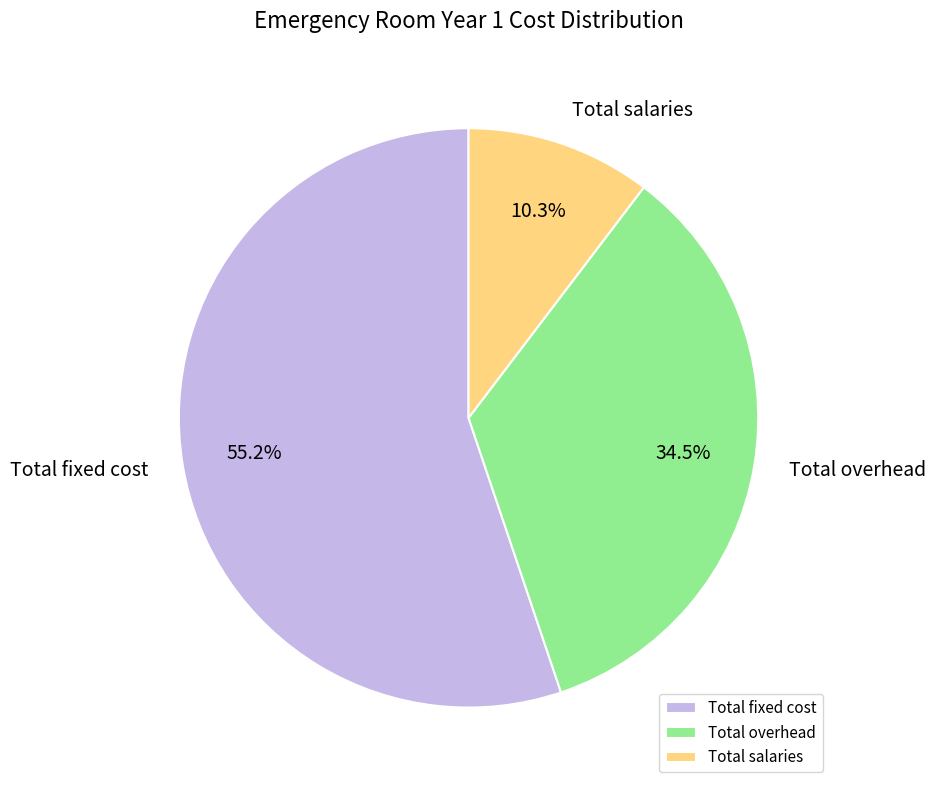

Which slice is the smallest?

Total salaries